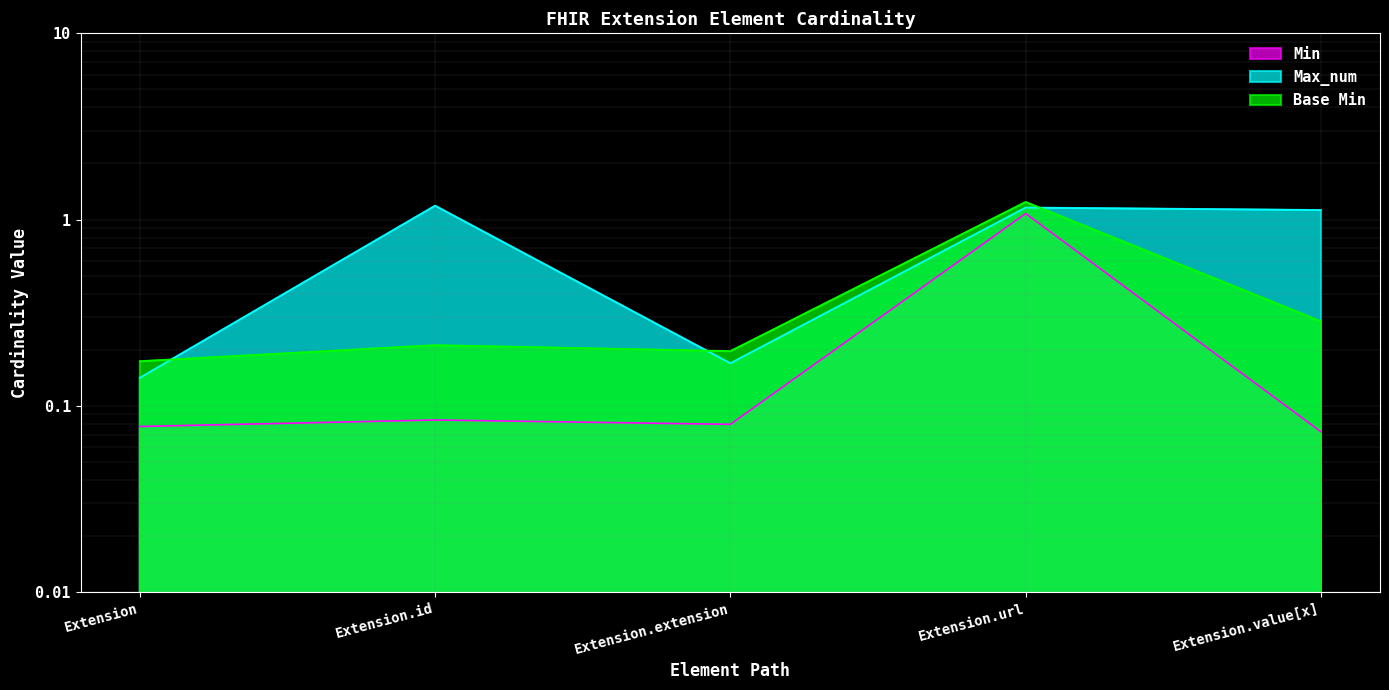

How many distinct data groups are displayed?

3